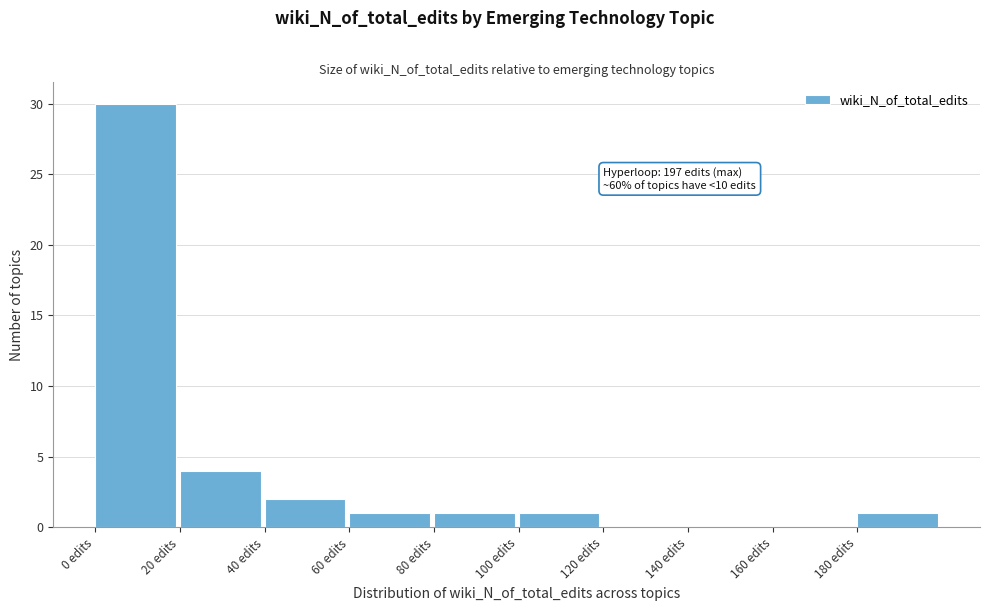

Which range on the x-axis has the tallest bar?

0 to 20